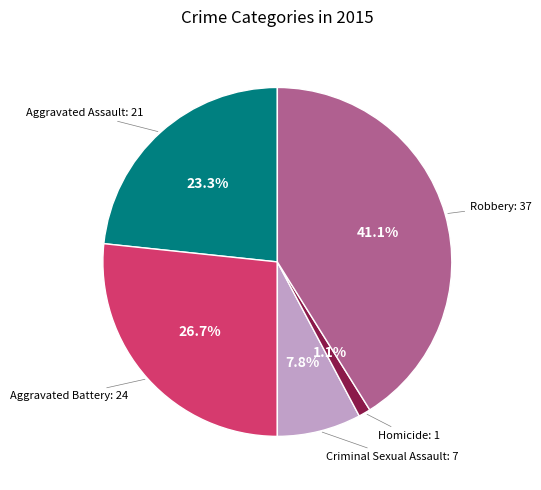

To the nearest percent, what is the average slice percentage?

20%